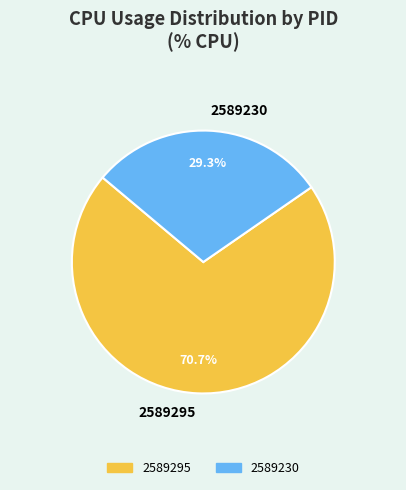

Which slice is the largest?

2589295